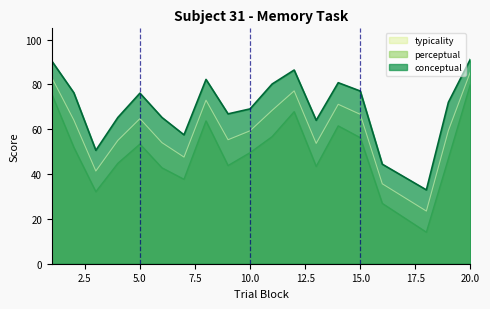

The value of typicality at 6 is 54.0. True or false?

True